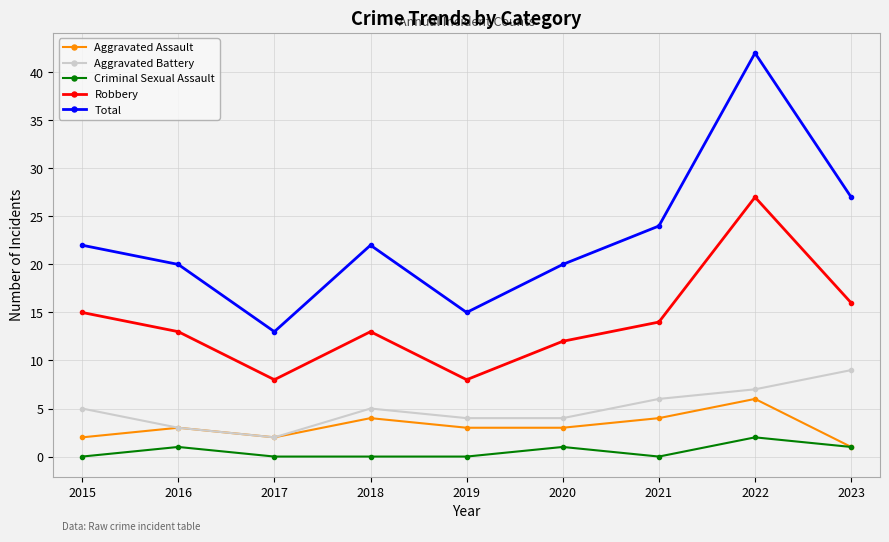

True or false: Robbery and Criminal Sexual Assault intersect in this chart.

False